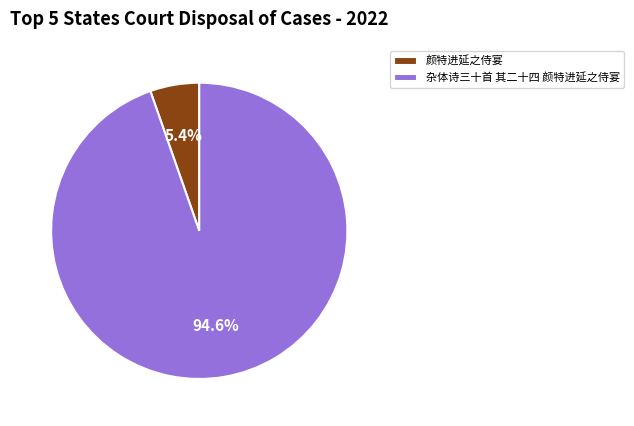

Rank the categories by value from highest to lowest.

杂体诗三十首 其二十四 颜特进延之侍宴, 颜特进延之侍宴